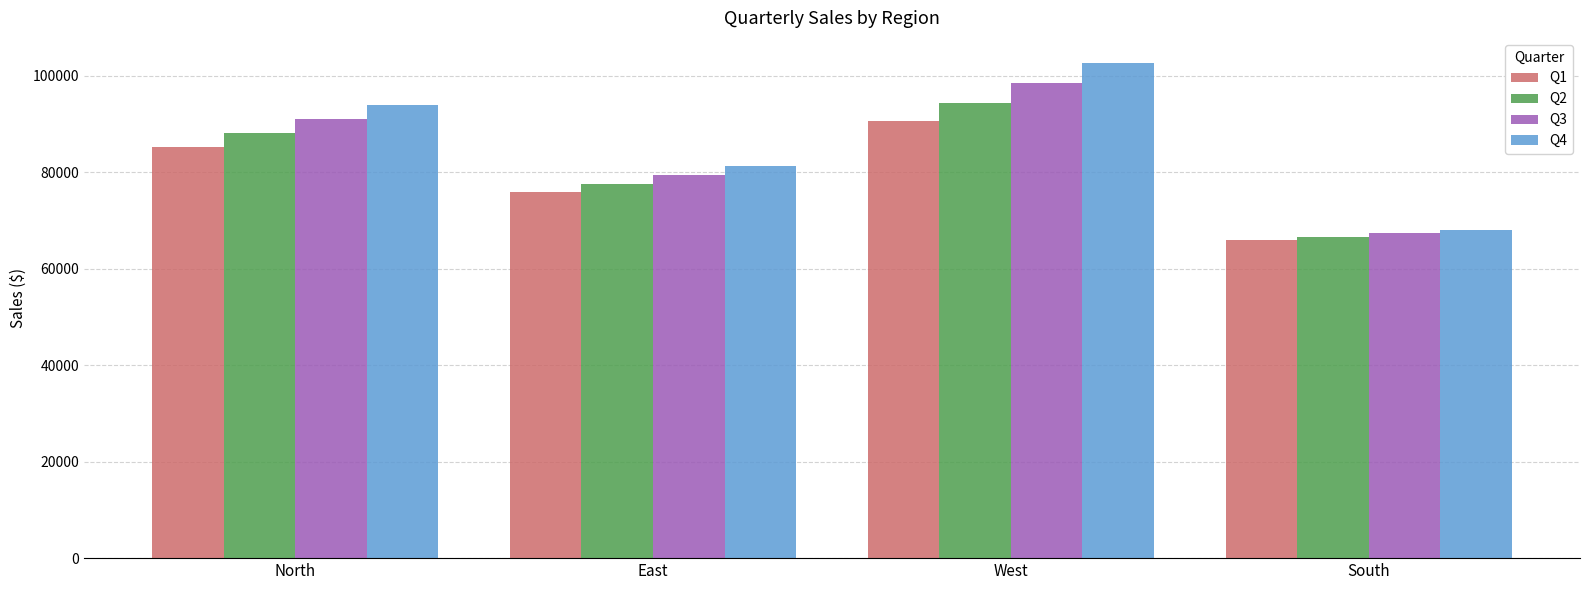

At how many categories does at least one series exceed 70215?

3